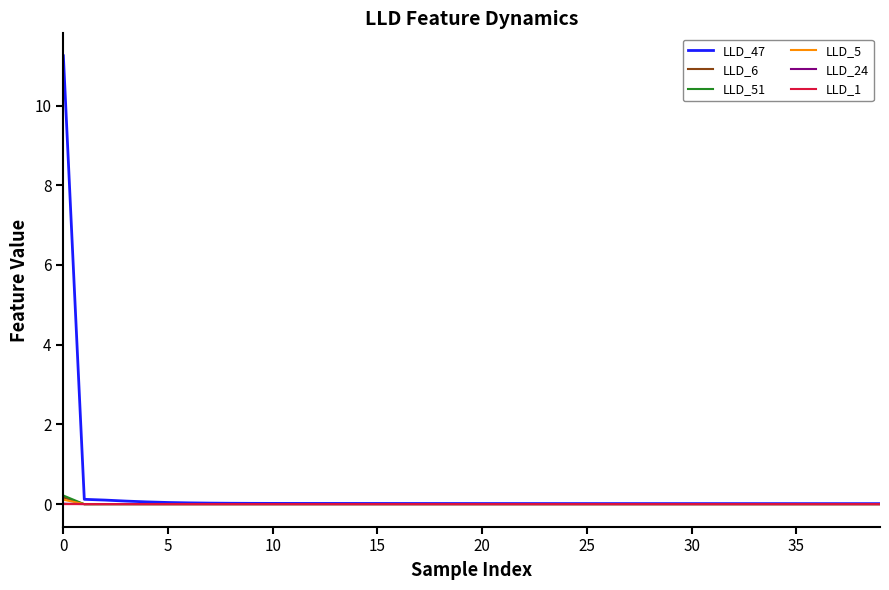

What is the maximum value shown in the chart?

11.2